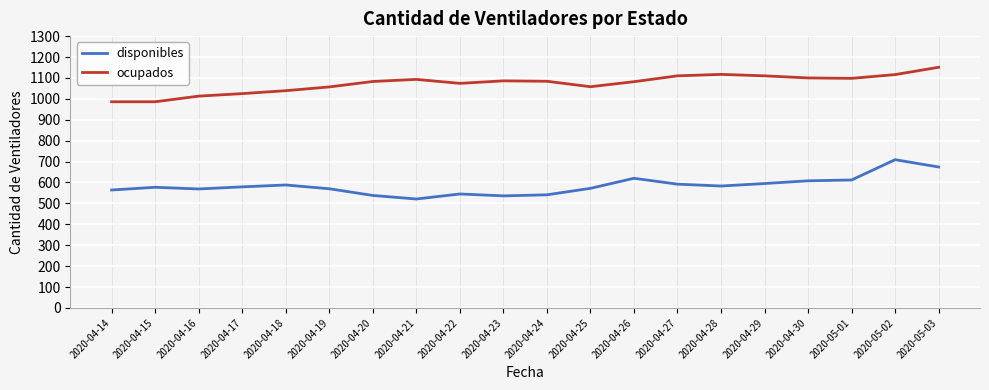

Count the number of categories in the chart.

20